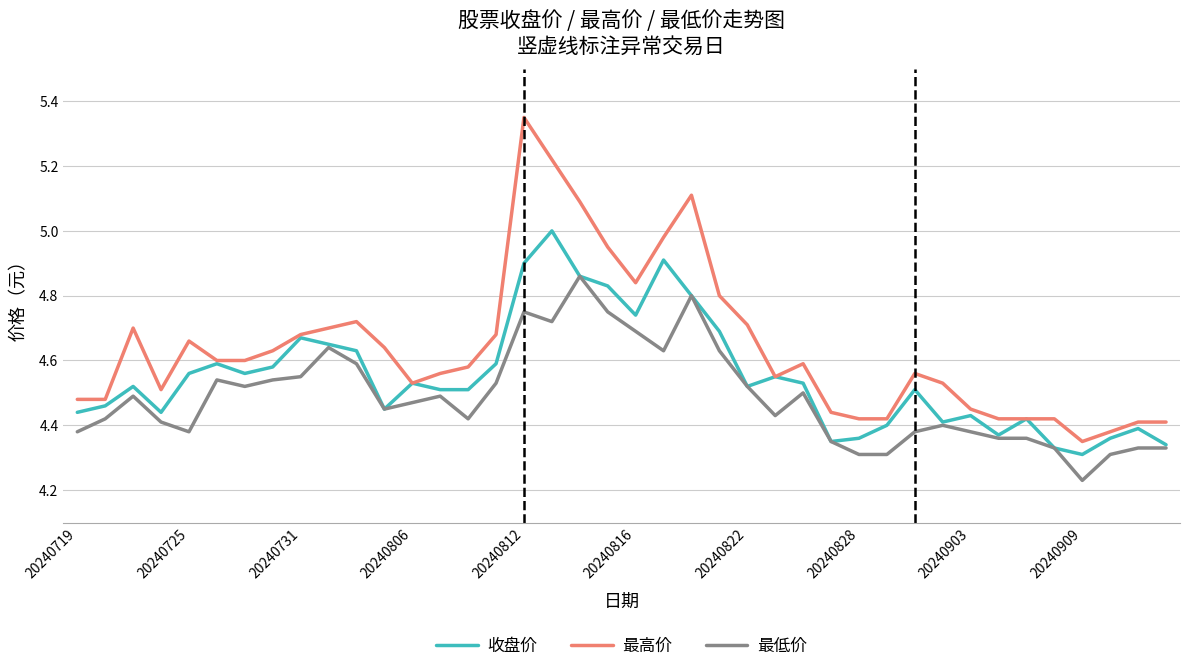

True or false: 最低价 and 最高价 intersect in this chart.

False